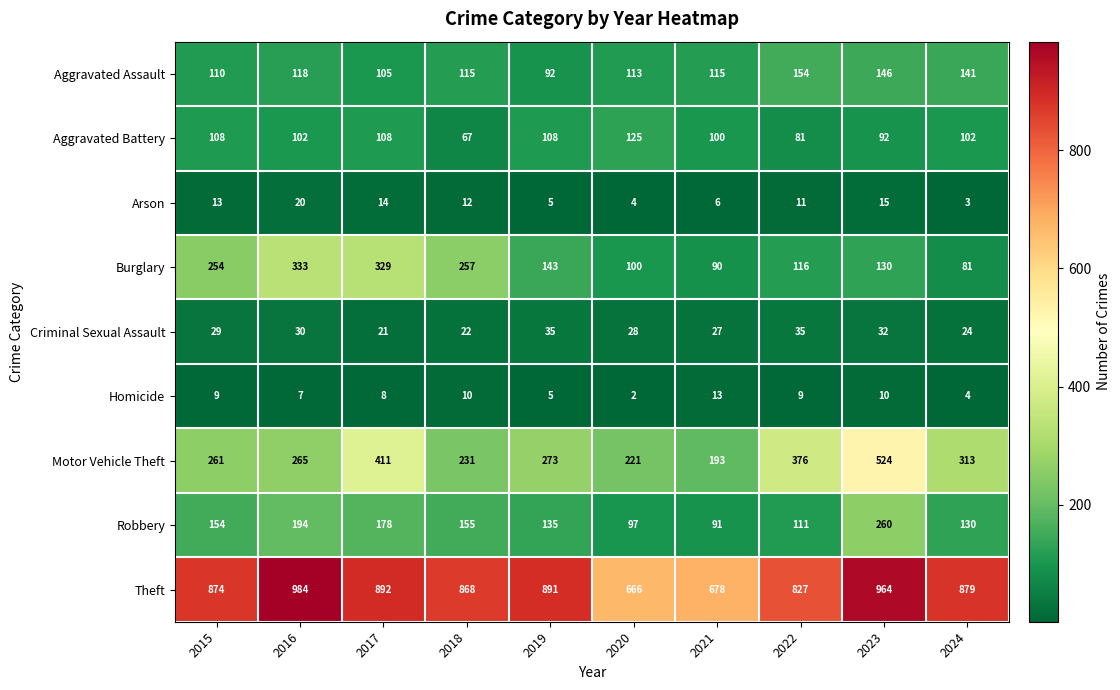

At which category is the sum across all series the highest?

2023